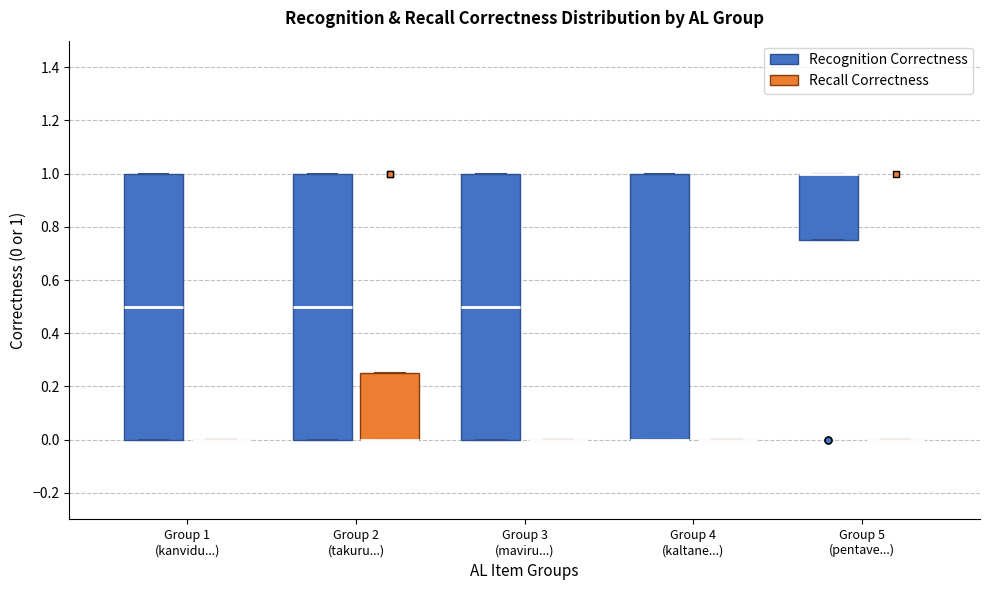

Reading left to right, transcribe this box plot: for each box, give where its median line is, the range the box spans, and where its two whiskers end, as read against the y-axis. The values are not printed on the chart, so give them approximately, as read against the axis.

Group 1 (kanvidu...) (Recognition Correctness): median 0.50, box 0.00 to 1.00, whiskers 0.00 to 1.00
Group 1 (kanvidu...) (Recall Correctness): box collapsed to a line at 0.00, whiskers 0.00 to 0.00
Group 2 (takuru...) (Recognition Correctness): median 0.50, box 0.00 to 1.00, whiskers 0.00 to 1.00
Group 2 (takuru...) (Recall Correctness): median 0.00 (drawn on the box's lower edge), box 0.00 to 0.26, whiskers 0.00 to 0.26
Group 3 (maviru...) (Recognition Correctness): median 0.50, box 0.00 to 1.00, whiskers 0.00 to 1.00
Group 3 (maviru...) (Recall Correctness): box collapsed to a line at 0.00, whiskers 0.00 to 0.00
Group 4 (kaltane...) (Recognition Correctness): median 0.00 (drawn on the box's lower edge), box 0.00 to 1.00, whiskers 0.00 to 1.00
Group 4 (kaltane...) (Recall Correctness): box collapsed to a line at 0.00, whiskers 0.00 to 0.00
Group 5 (pentave...) (Recognition Correctness): median 1.00 (drawn on the box's upper edge), box 0.76 to 1.00, whiskers 0.76 to 1.00
Group 5 (pentave...) (Recall Correctness): box collapsed to a line at 0.00, whiskers 0.00 to 0.00